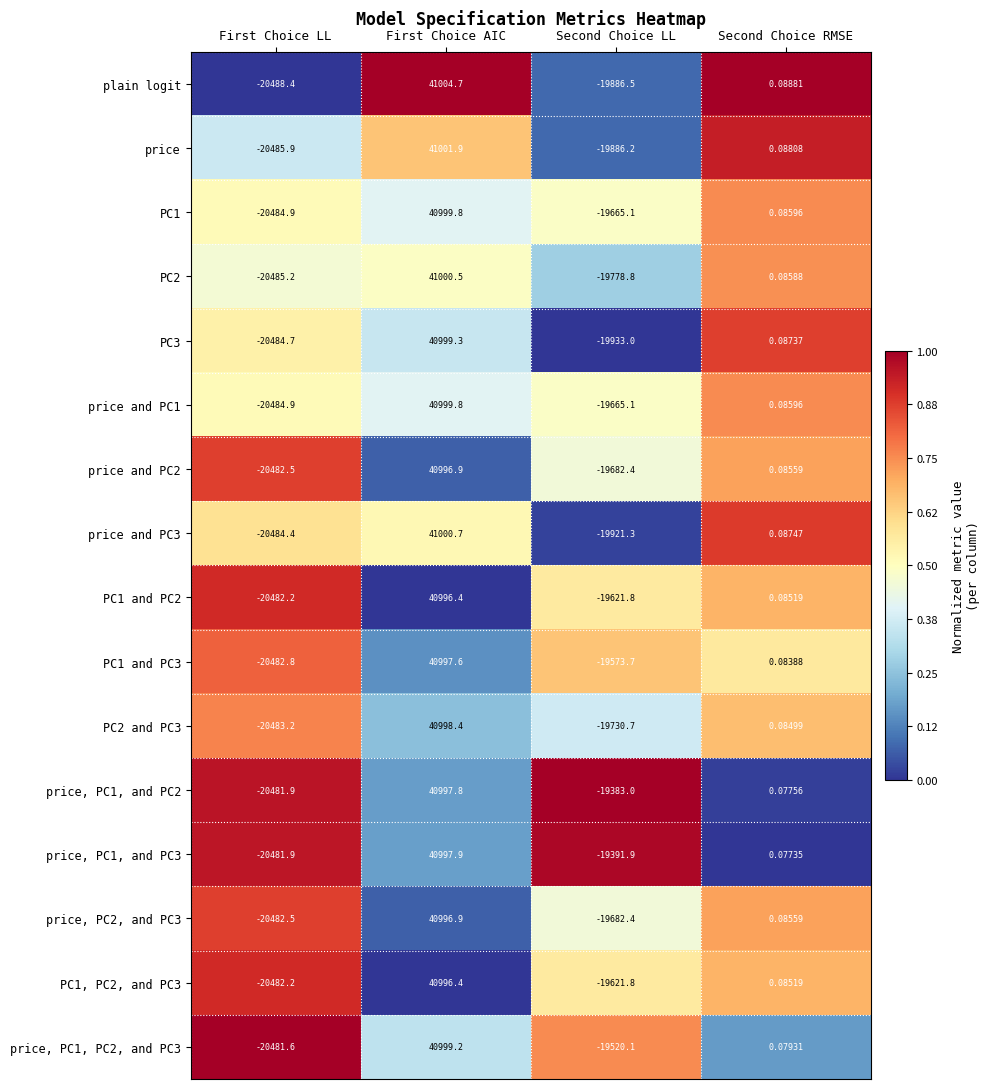

At which category does the chart reach its peak across all series?

First Choice AIC